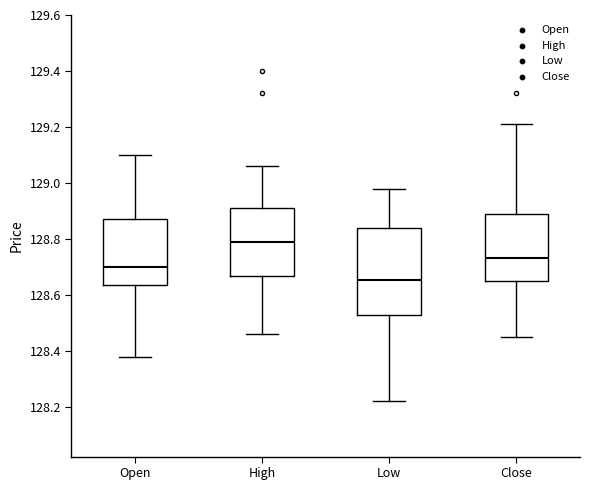

Where is the upper edge of the box for Open on the y-axis? The values are not printed on the chart, so give them approximately, as read against the axis.

128.88